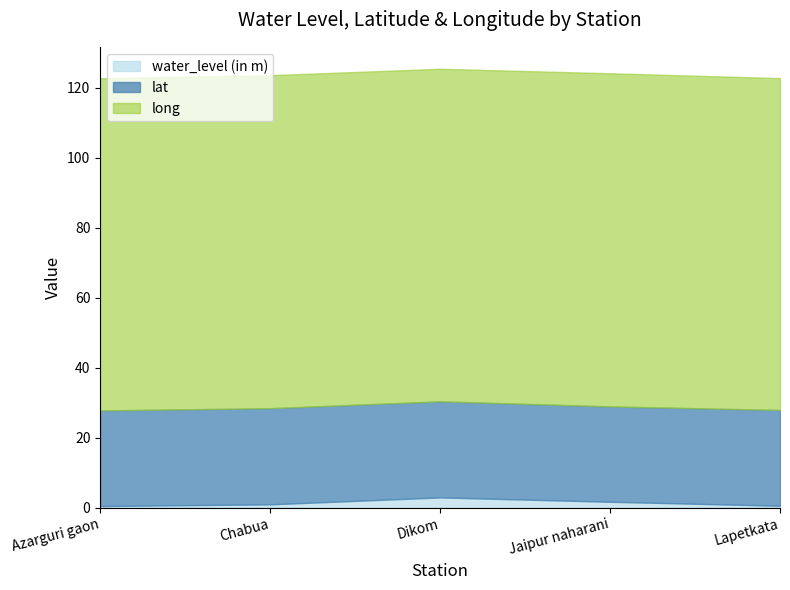

List the series in order of their overall mean, lowest first.

water_level (in m), lat, long